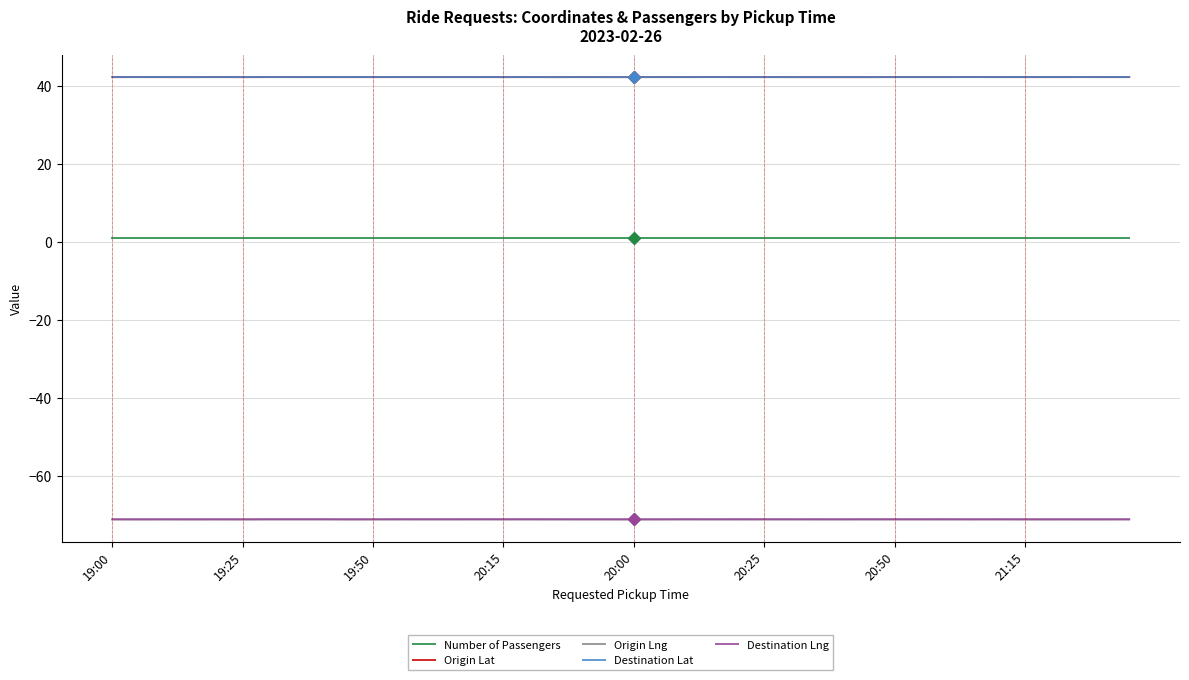

True or false: Origin Lat and Number of Passengers cross at least once.

False